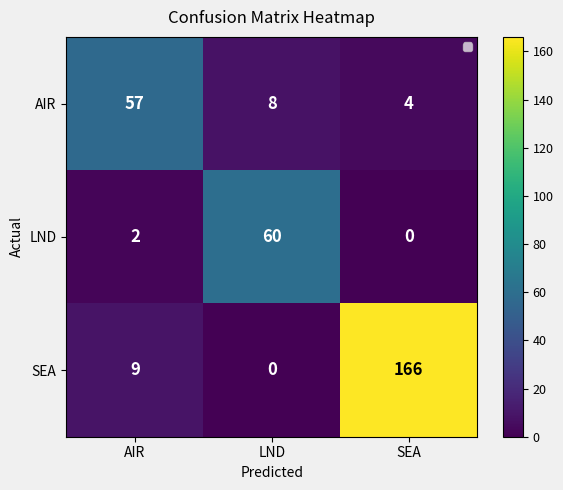

Which series changed the most between AIR and LND?

LND